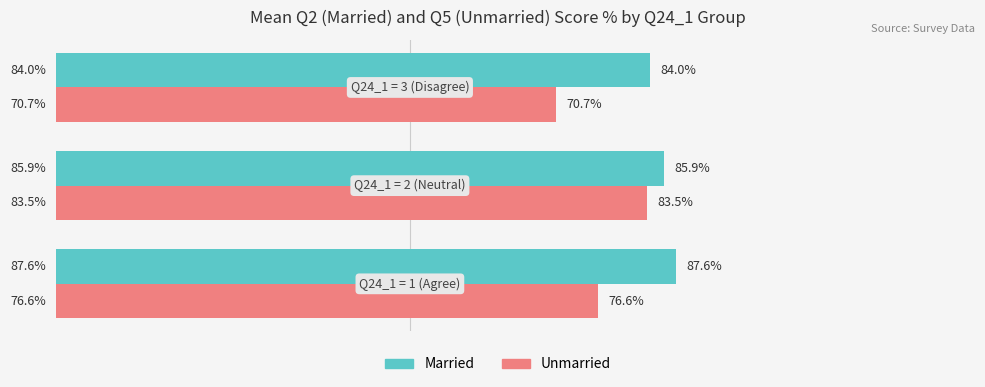

Which series has the largest total across all categories?

Married